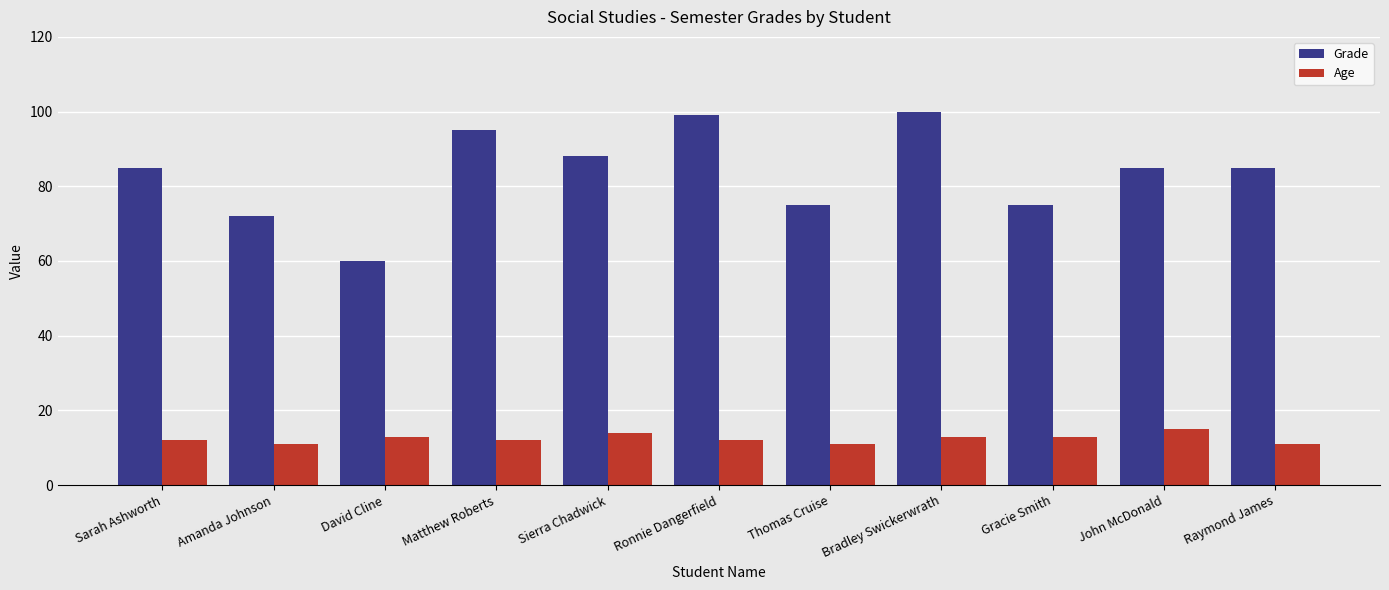

Which series has the largest range (max minus min)?

Grade